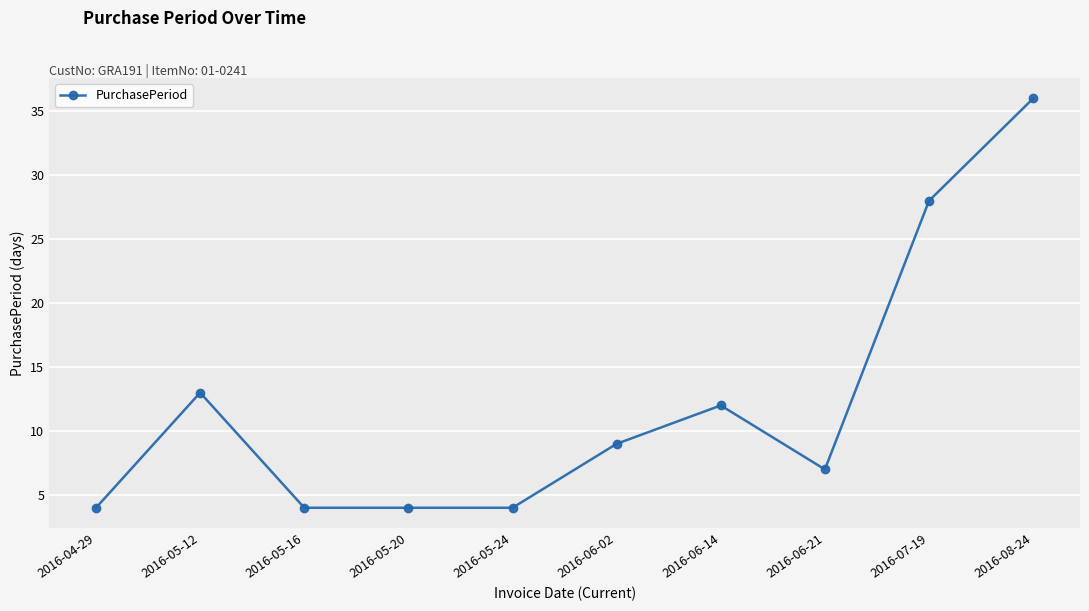

What is the value of the 9th point from the left?

28